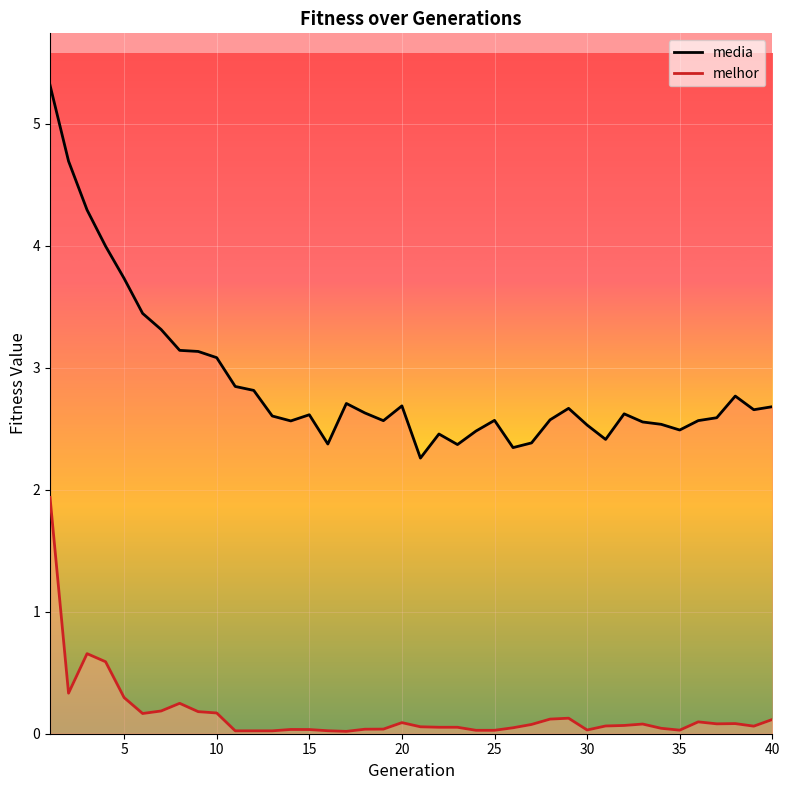

What is the minimum value for media?

2.3